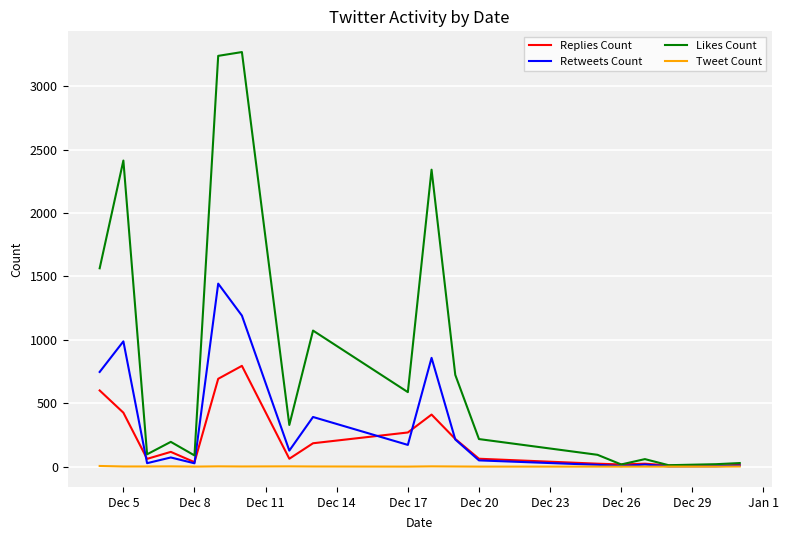

Count the number of data series in this chart.

4